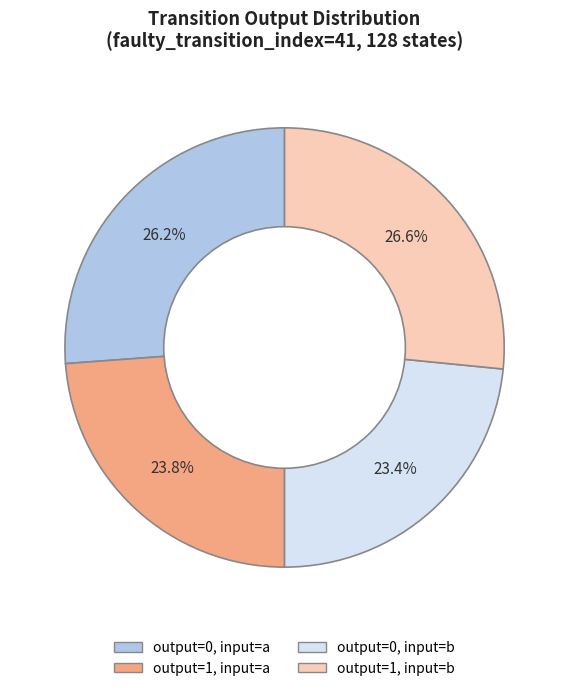

Is there a majority slice in this chart?

No